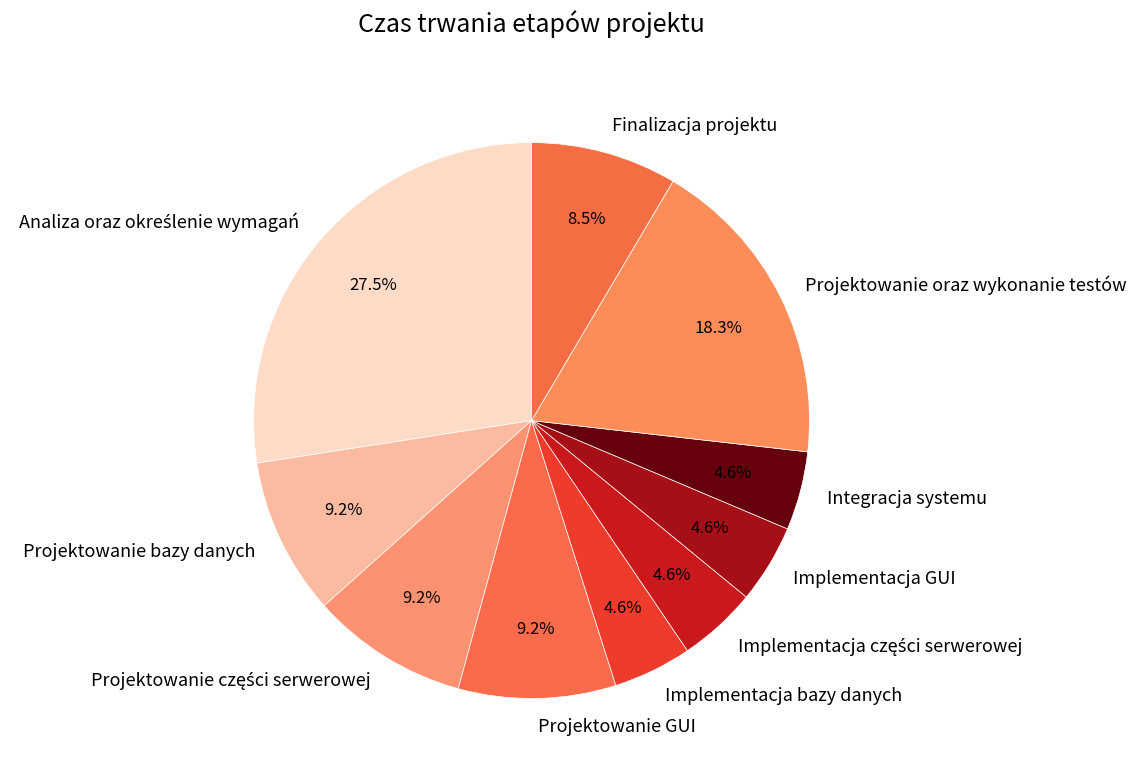

To the nearest percent, what percentage of the pie is Integracja systemu?

5%